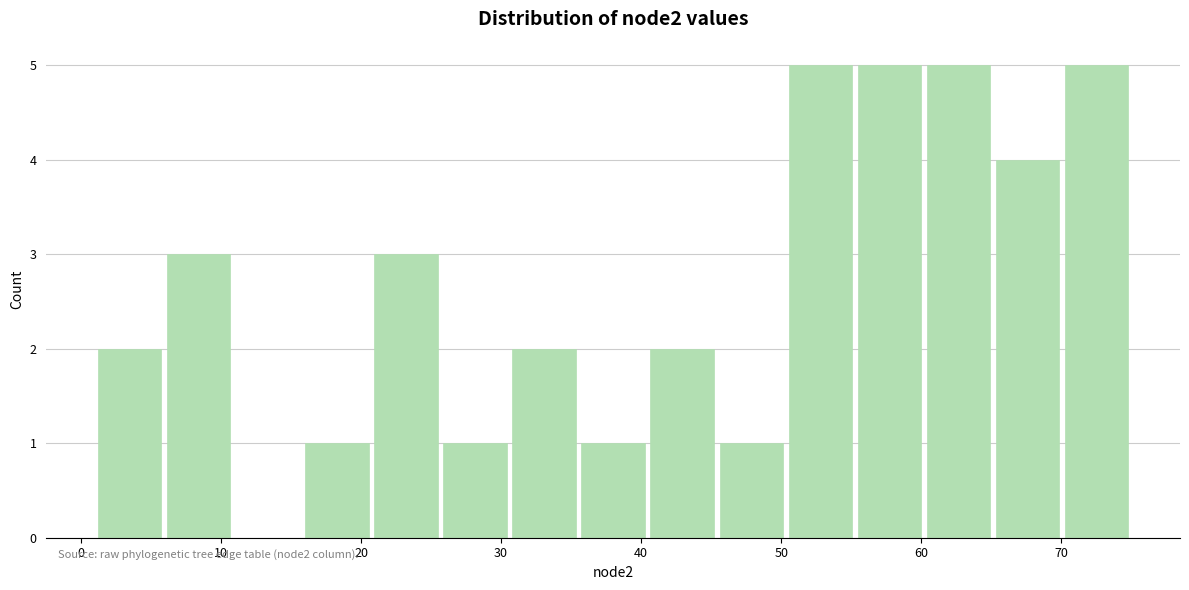

What is the height of the bar covering 70 to 75 on the x-axis? Neither the bar edges nor the heights are printed on the chart, so give them approximately, as read against the axes.

5